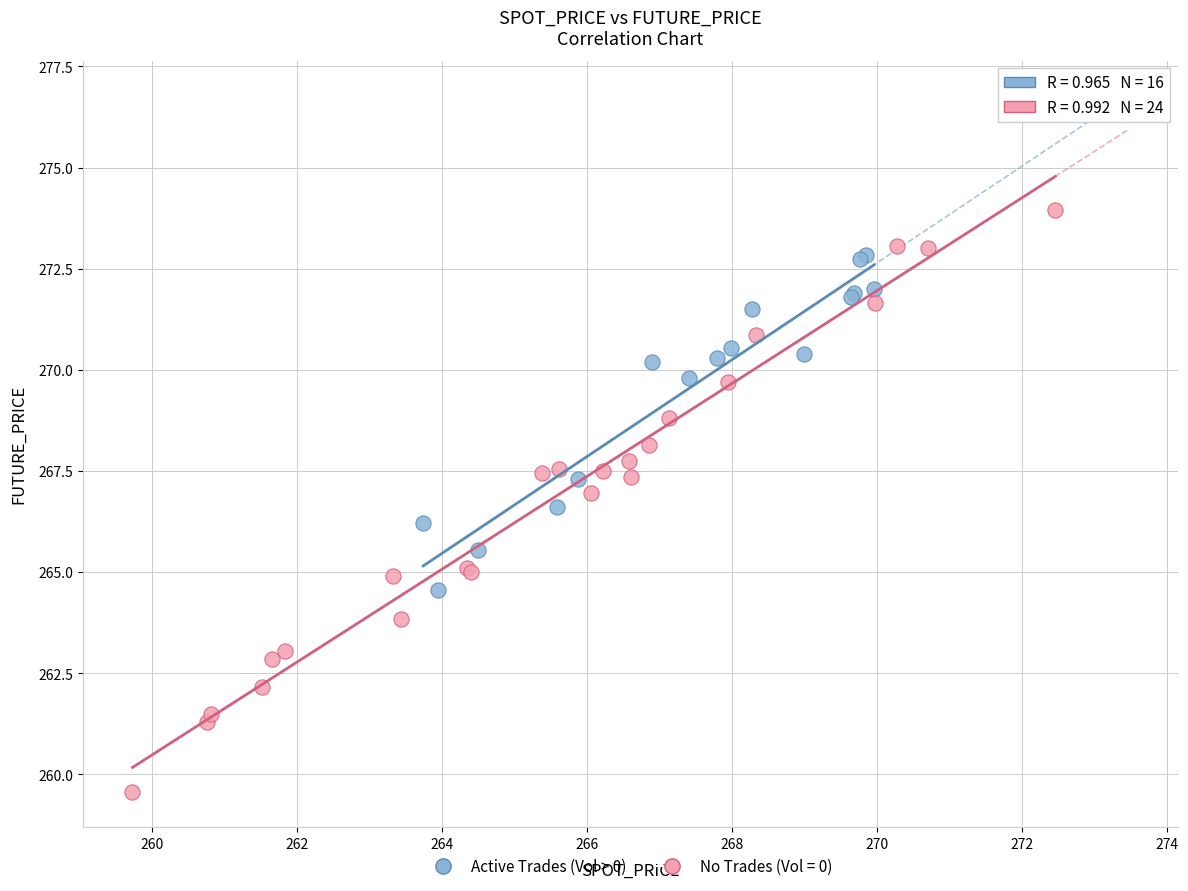

Which series has the widest spread of Y values?

No Trades (Vol = 0)